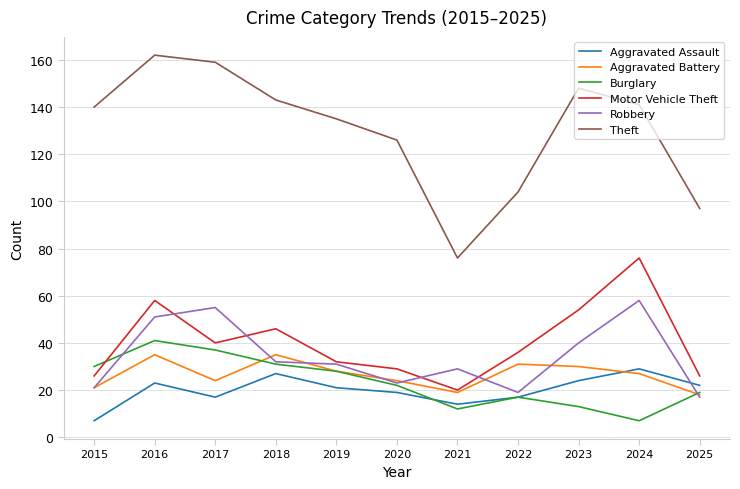

Is the value of Aggravated Assault at 2016 greater than the value of Motor Vehicle Theft at 2016?

No